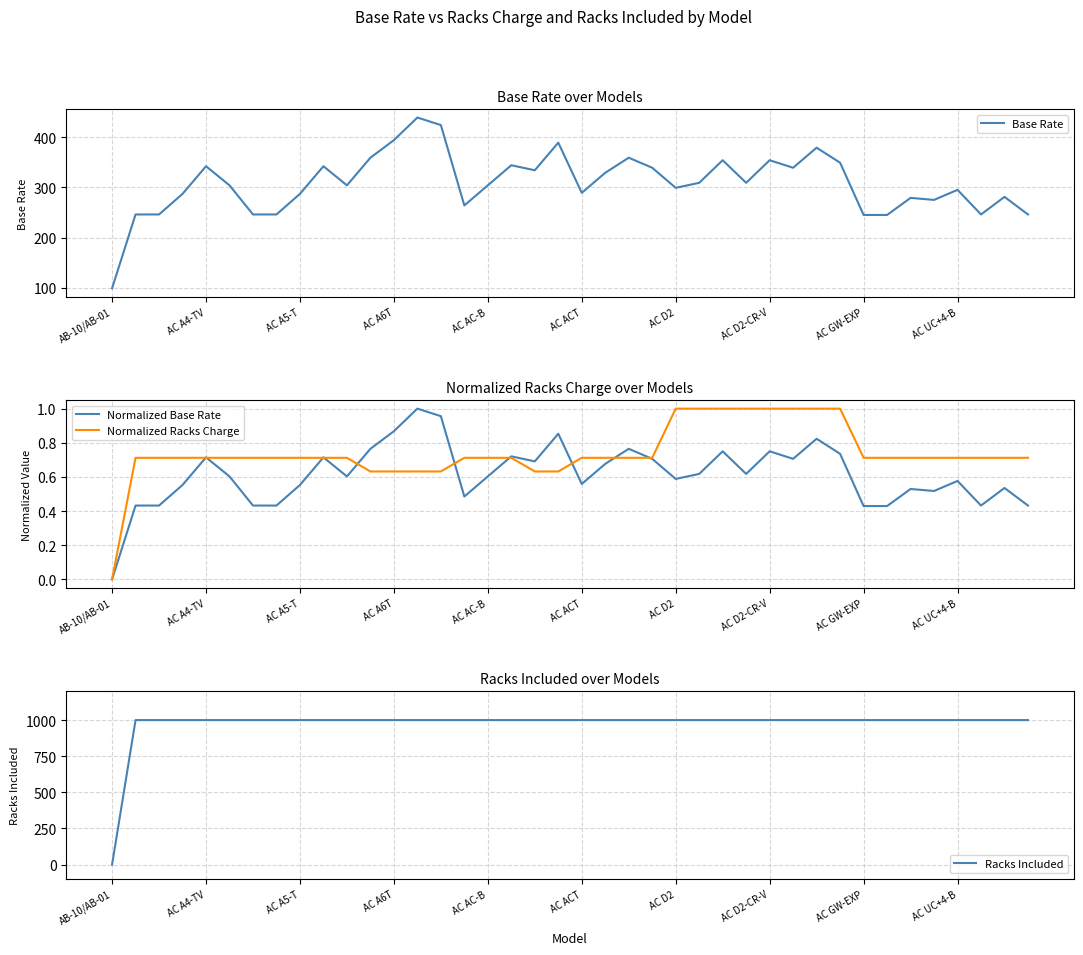

How many lines are shown in the chart?

4